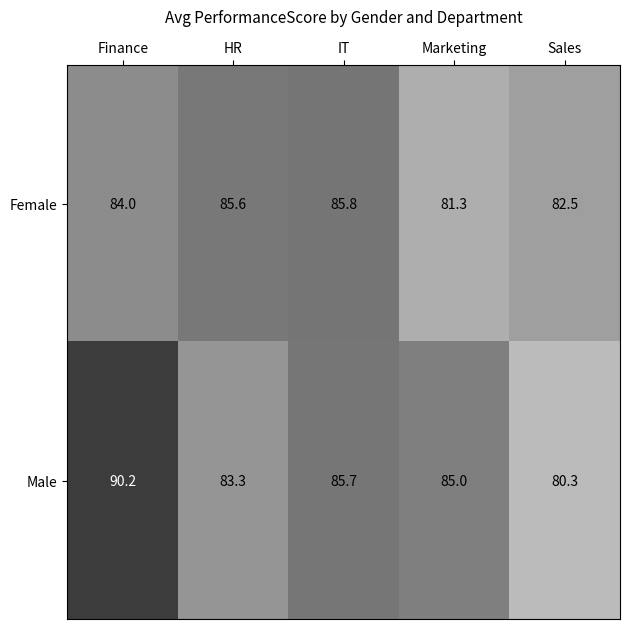

True or false: Female has a value of 119.8 at HR.

False